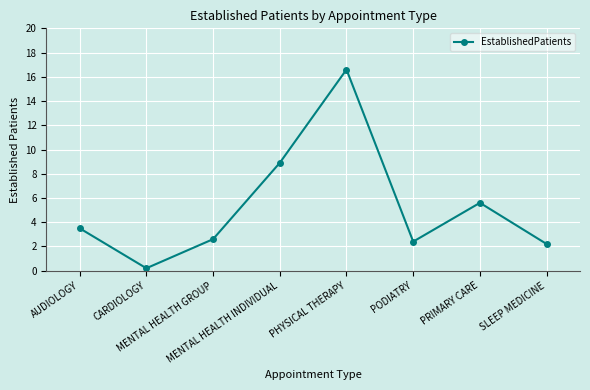

At which label does the data first exceed 3?

AUDIOLOGY